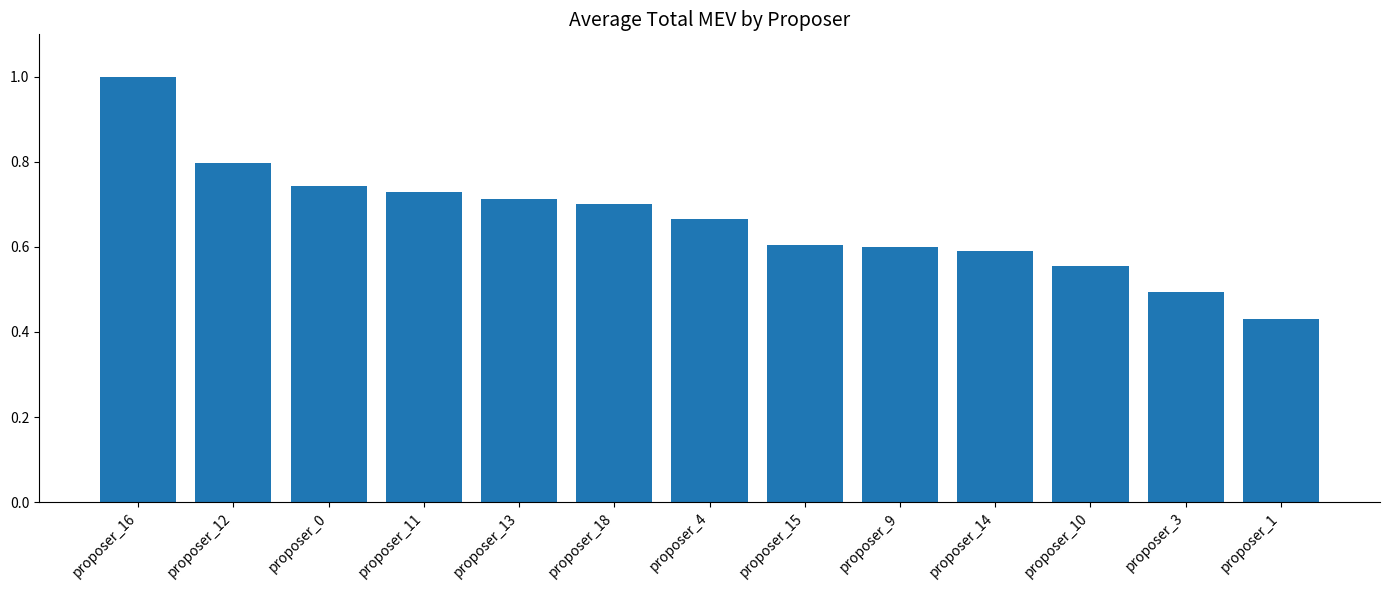

What is the difference between the values at proposer_12 and proposer_18?

0.1